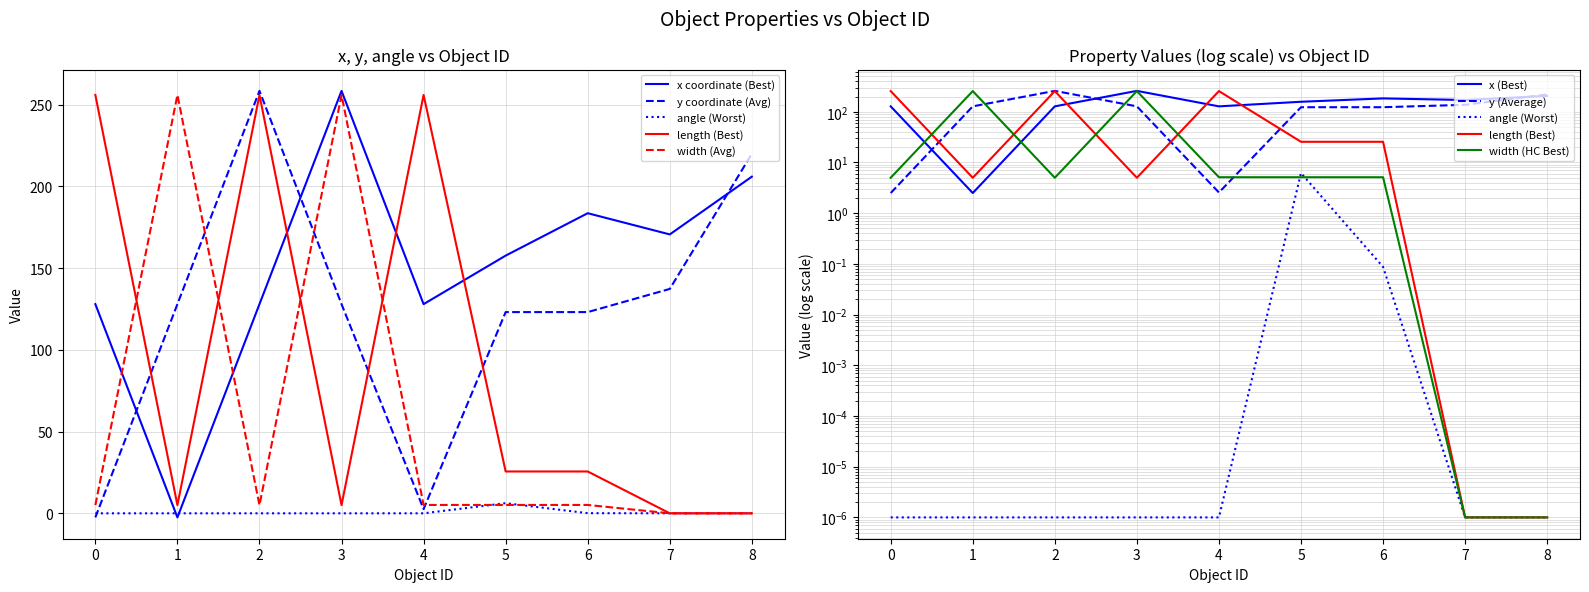

Reading left to right, what are all the values shown in this chart?

x: 0=128.0	1=-2.5	2=128.0	3=258.5	4=128.0	5=157.7	6=183.6	7=170.7	8=206.0
y: 0=-2.5	1=128.0	2=258.5	3=128.0	4=2.6	5=123.1	6=123.1	7=137.3	8=220.0
angle: 0=0.0	1=0.0	2=0.0	3=0.0	4=0.0	5=6.2	6=0.1	7=0.0	8=0.0
length: 0=256.0	1=5.0	2=256.0	3=5.0	4=256.0	5=25.6	6=25.6	7=0.0	8=0.0
width: 0=5.0	1=256.0	2=5.0	3=256.0	4=5.1	5=5.1	6=5.1	7=0.0	8=0.0